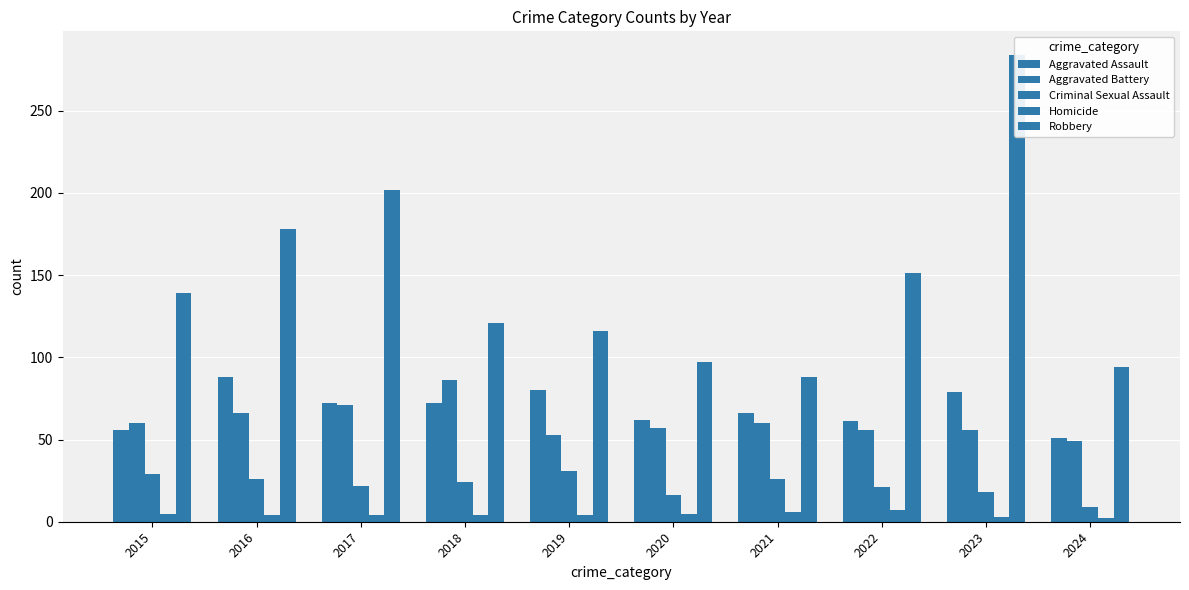

What is the difference between the highest and lowest values at 2021?

82